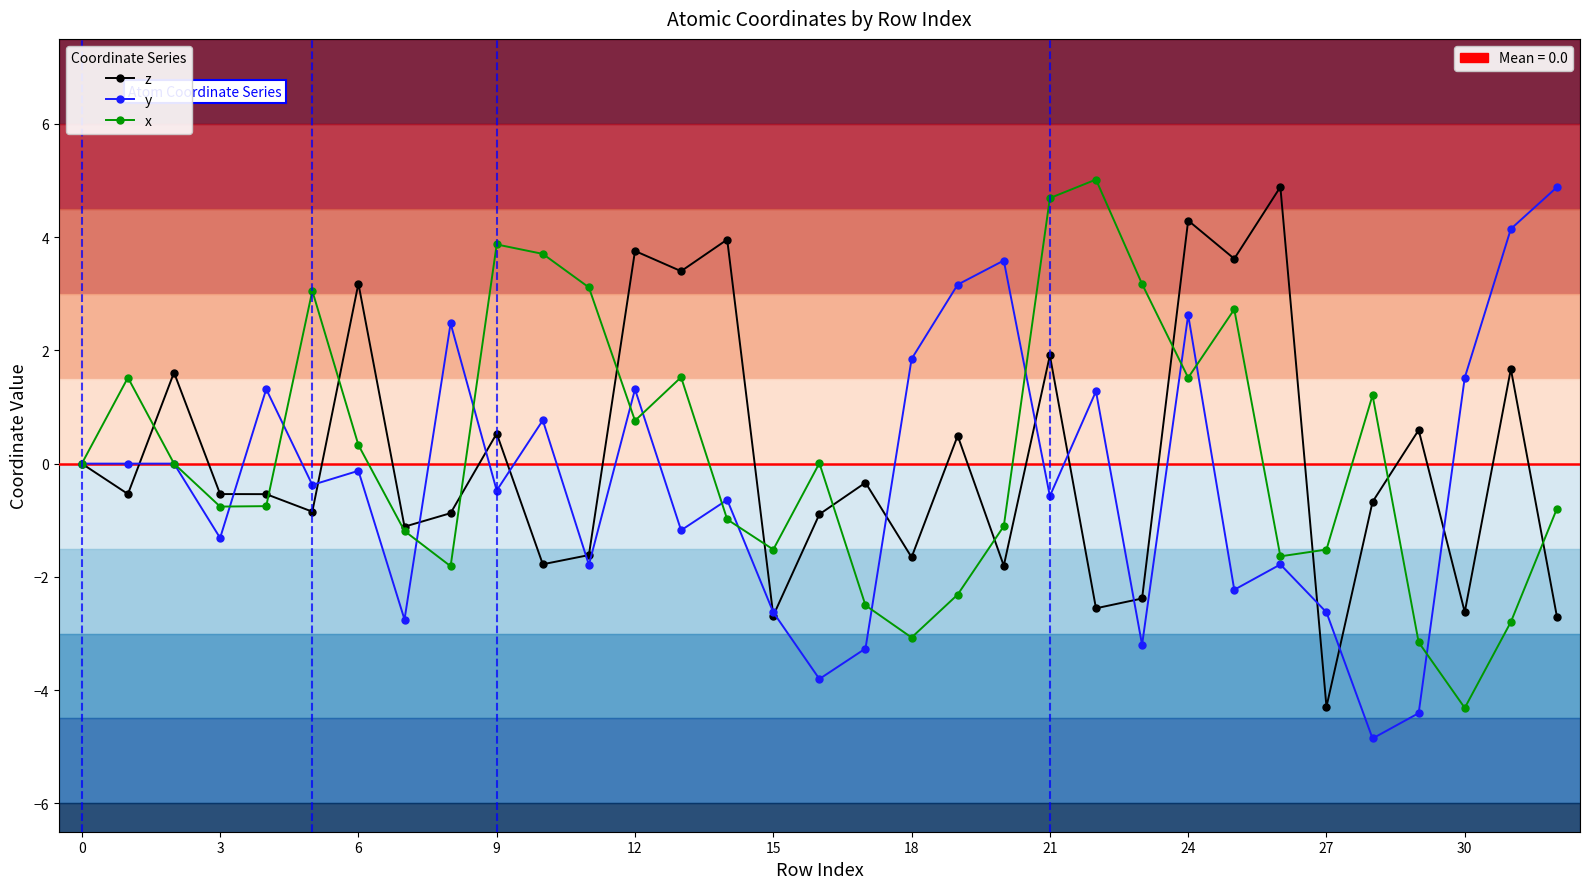

What is the minimum value shown in the chart?

-4.9